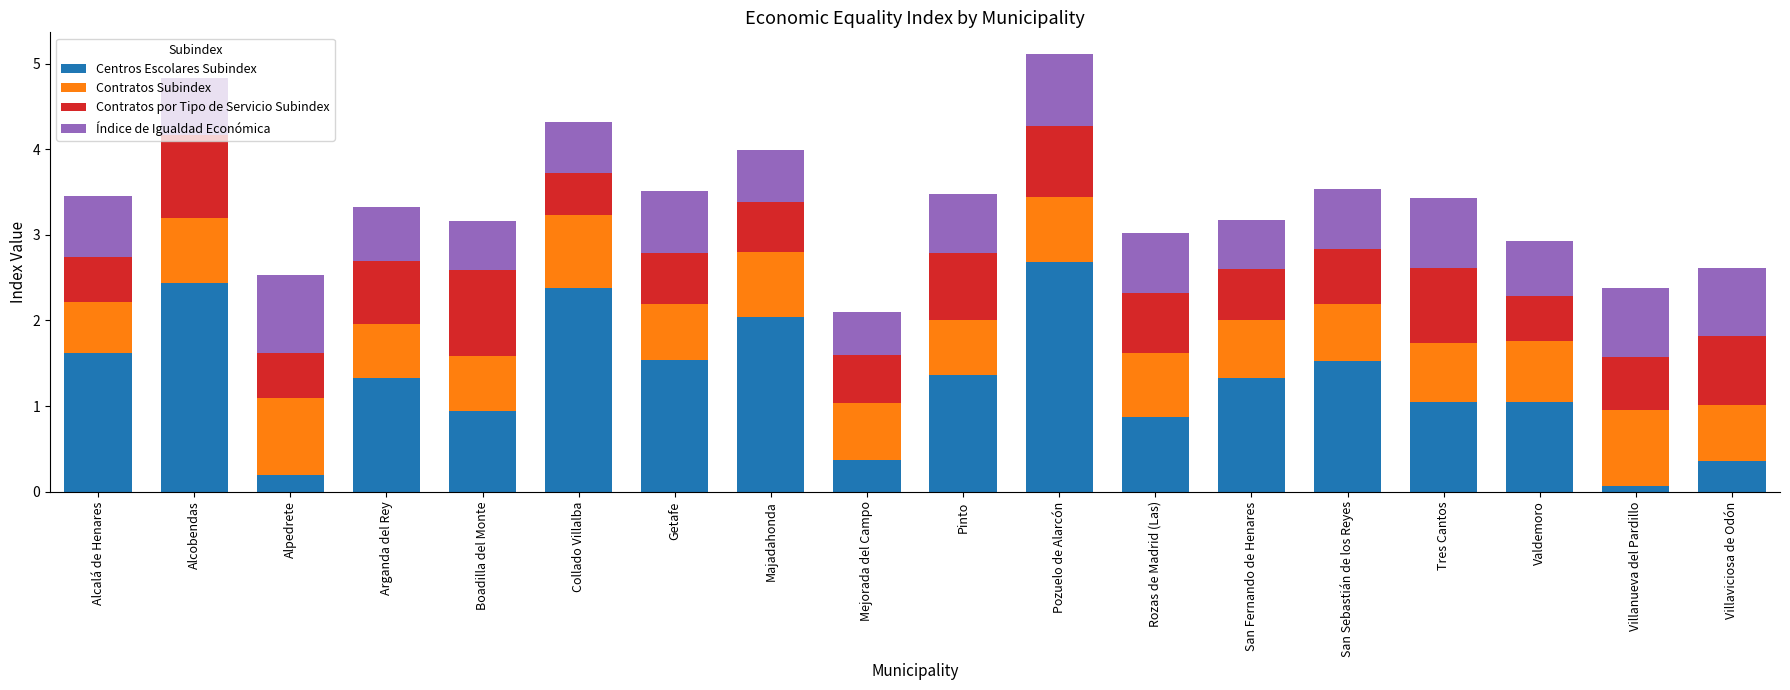

The Centros Escolares Subindex series shows 0.6 at Alcalá de Henares. True or false?

False